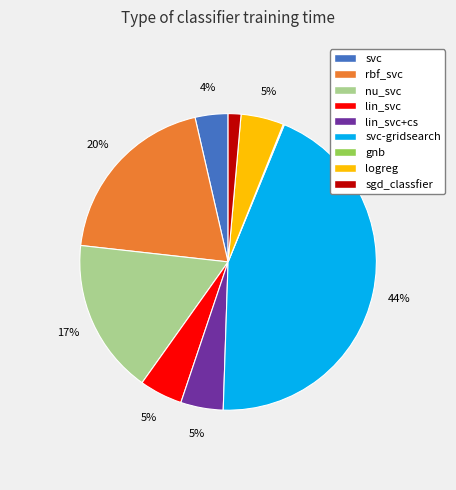

Which has a higher value, sgd_classfier or svc-gridsearch?

svc-gridsearch